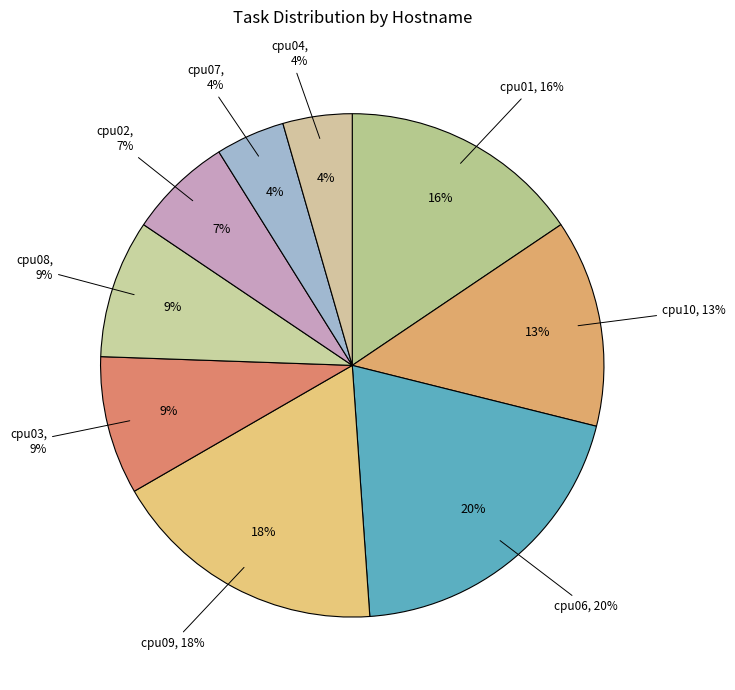

Which has a higher value, cpu06 or cpu03?

cpu06